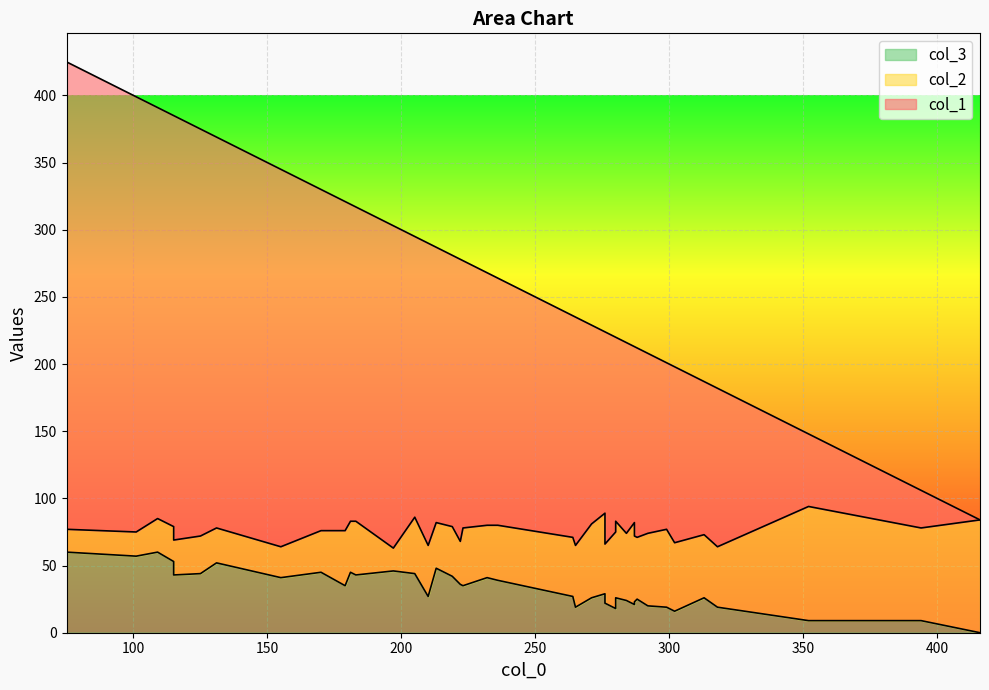

Rank the series by their maximum value, from lowest to highest.

col_3, col_2, col_1